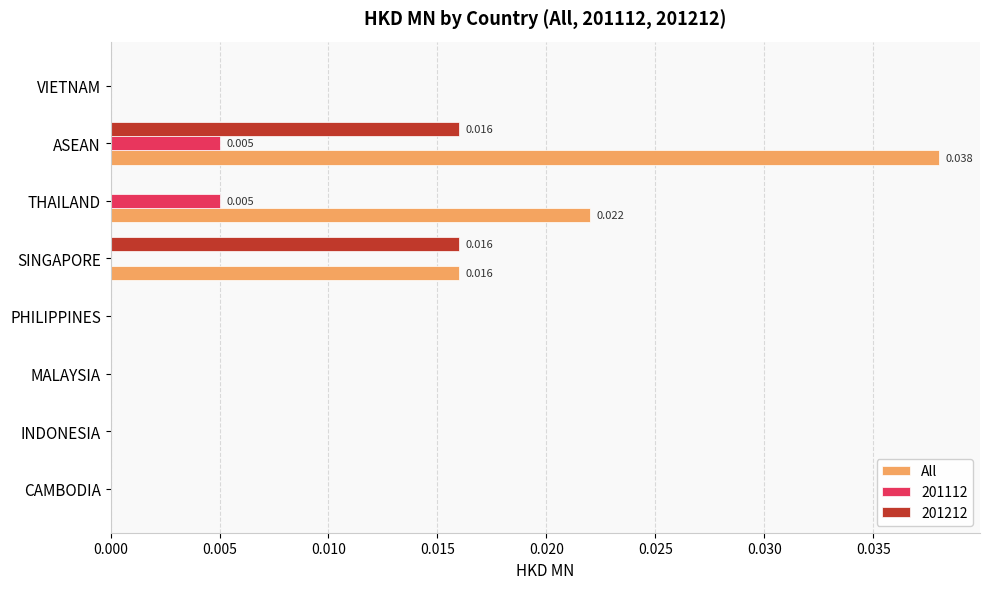

At which category is the sum across all series the highest?

ASEAN